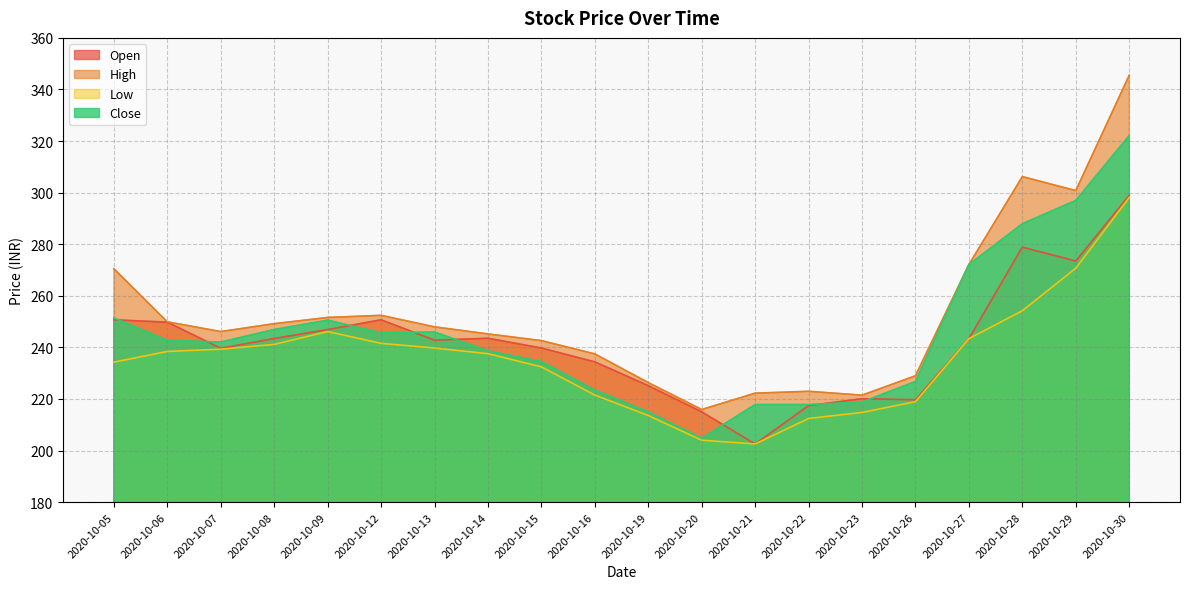

What is the difference between the maximum and minimum values in the Close series?

117.3